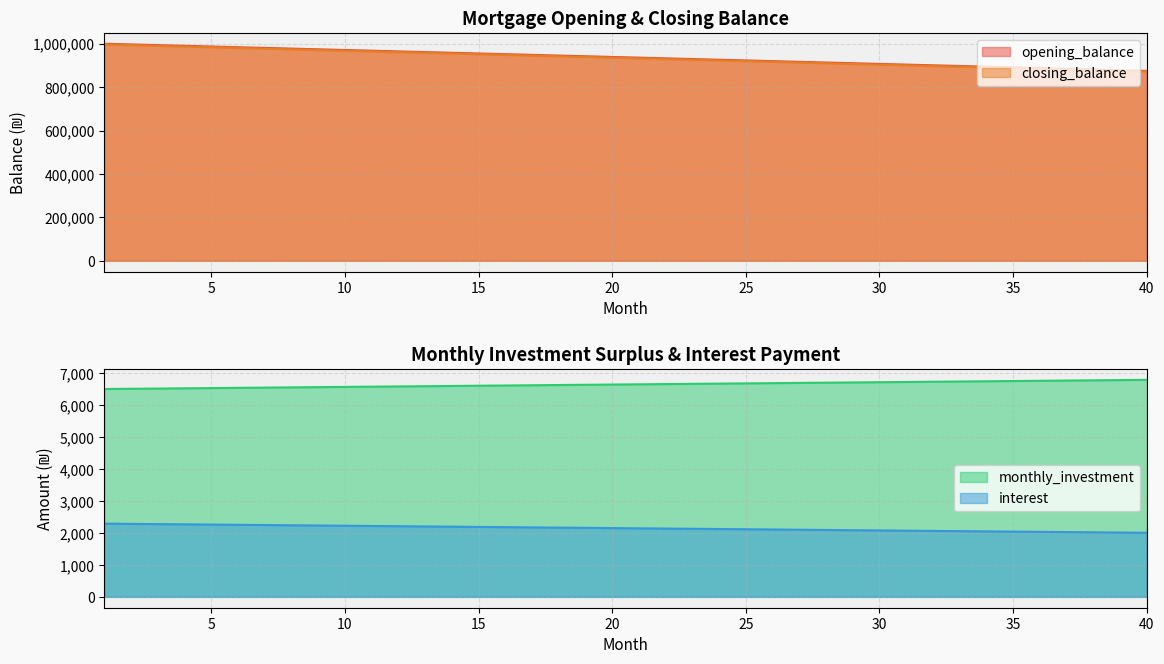

True or false: interest has more than 0 points higher than both neighbors.

False